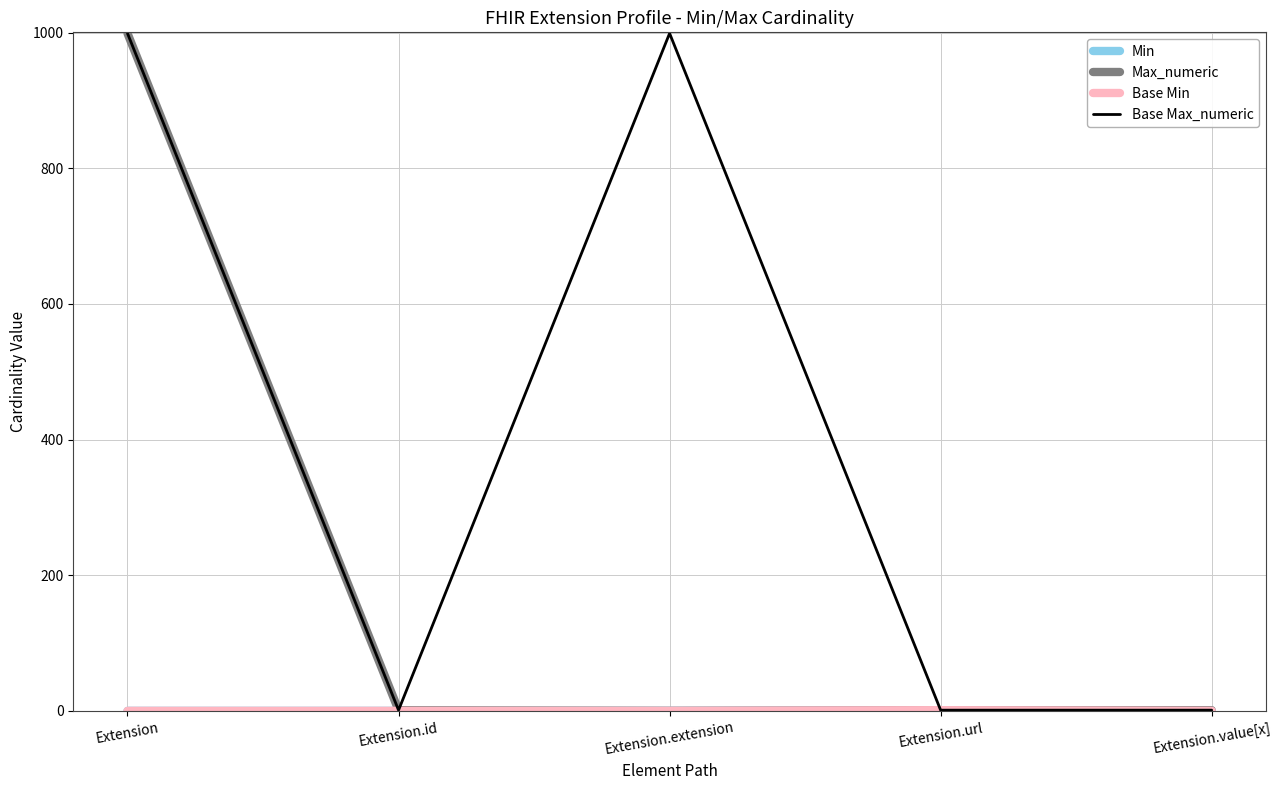

Which series has the largest total across all categories?

Base Max_numeric